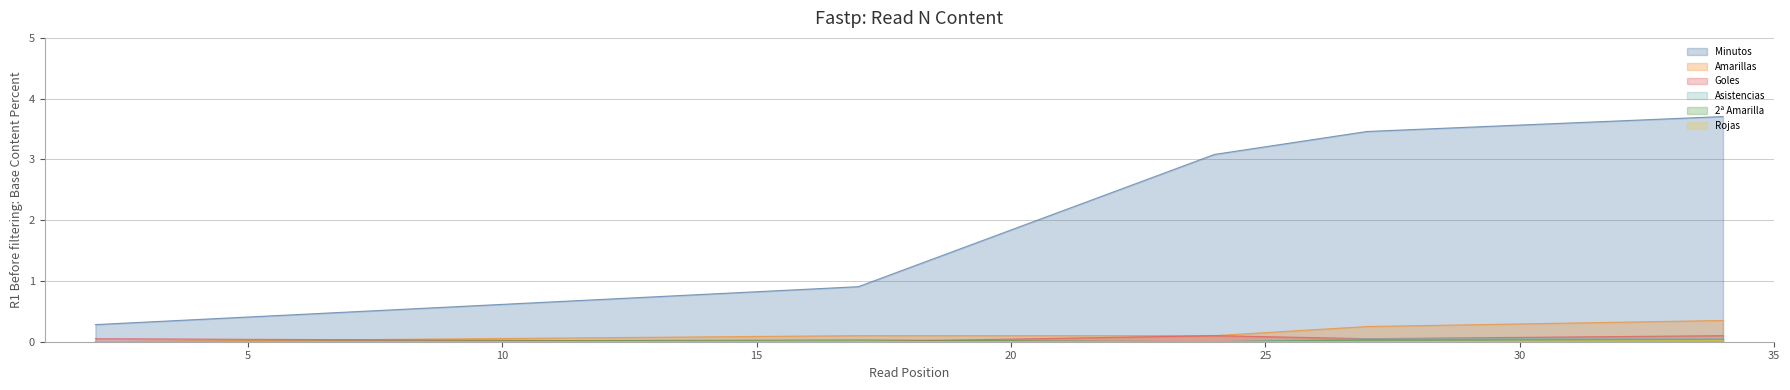

What is the highest value of the Goles series?

0.1